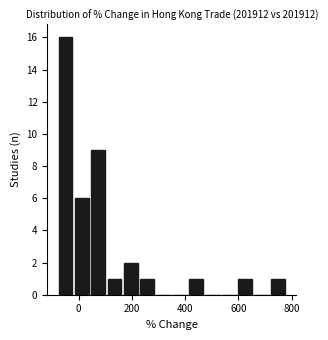

Read against the x-axis, roughly where is the centre of the tallest bar?

-40